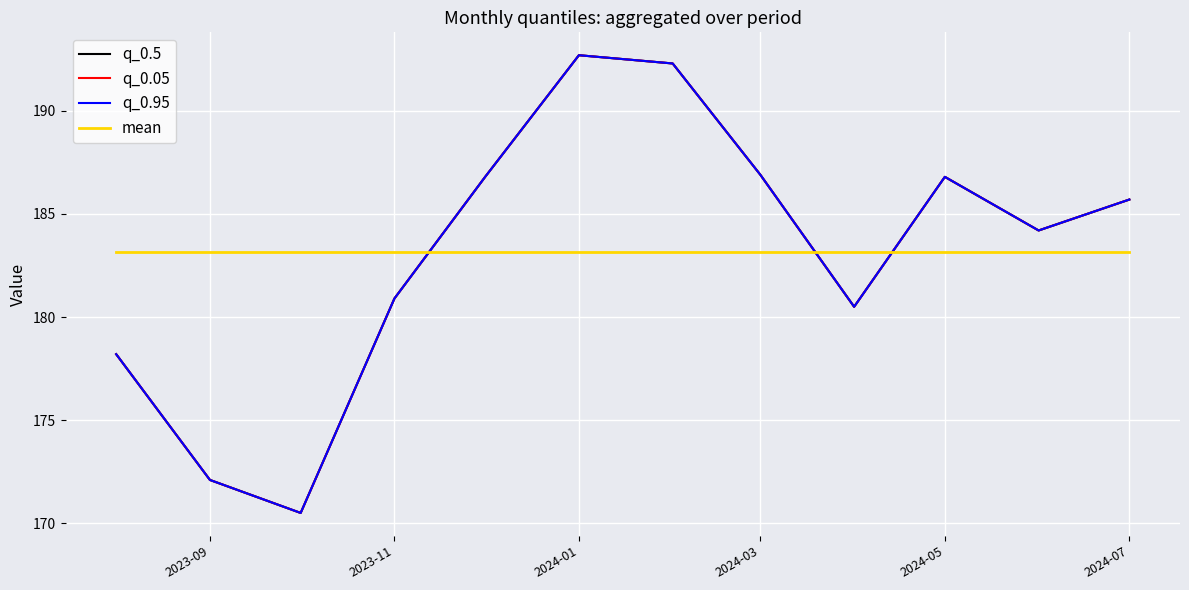

What is the value of the q_0.5 point at the 6th from the left?

192.7